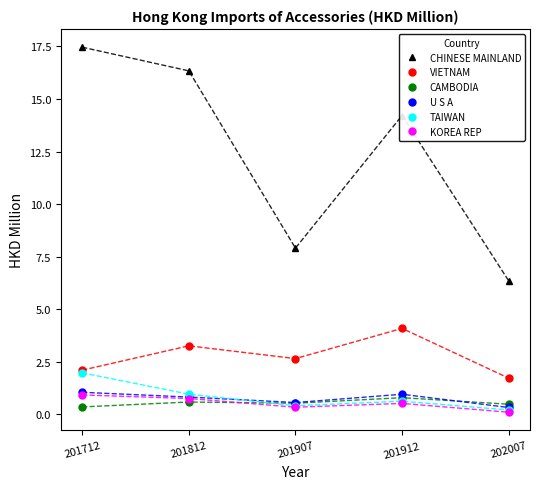

What is the value of the U S A point at the 1st from the left?

1.1